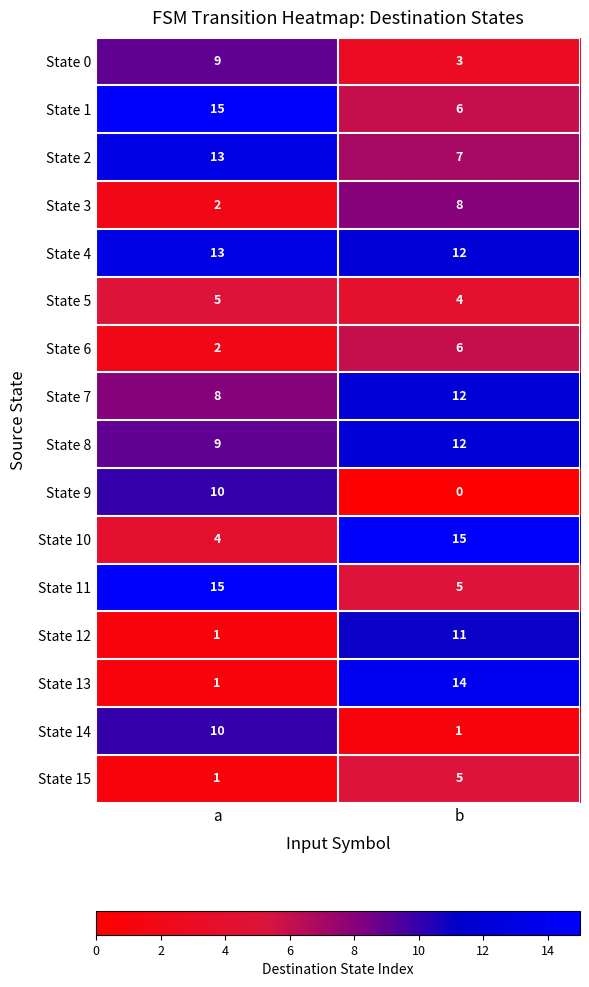

Where is State 14 nearest to the value 5?

b